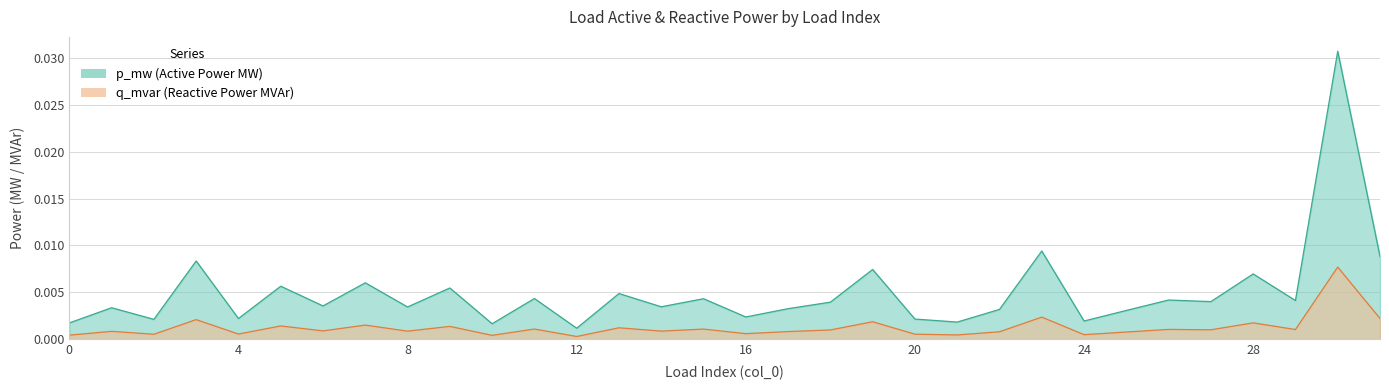

How many interior local valleys does the p_mw series have?

12